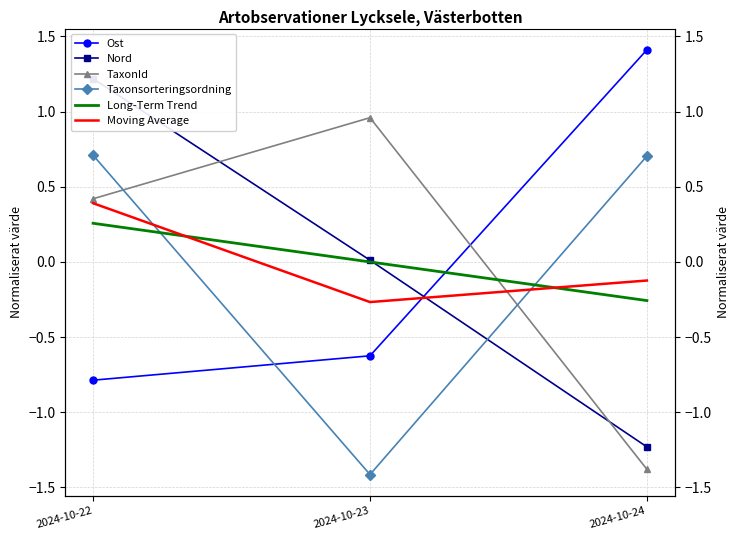

Rank the series at 2024-10-23 from lowest to highest value.

Taxonsorteringsordning, Ost, Moving Average, Long-Term Trend, Nord, TaxonId